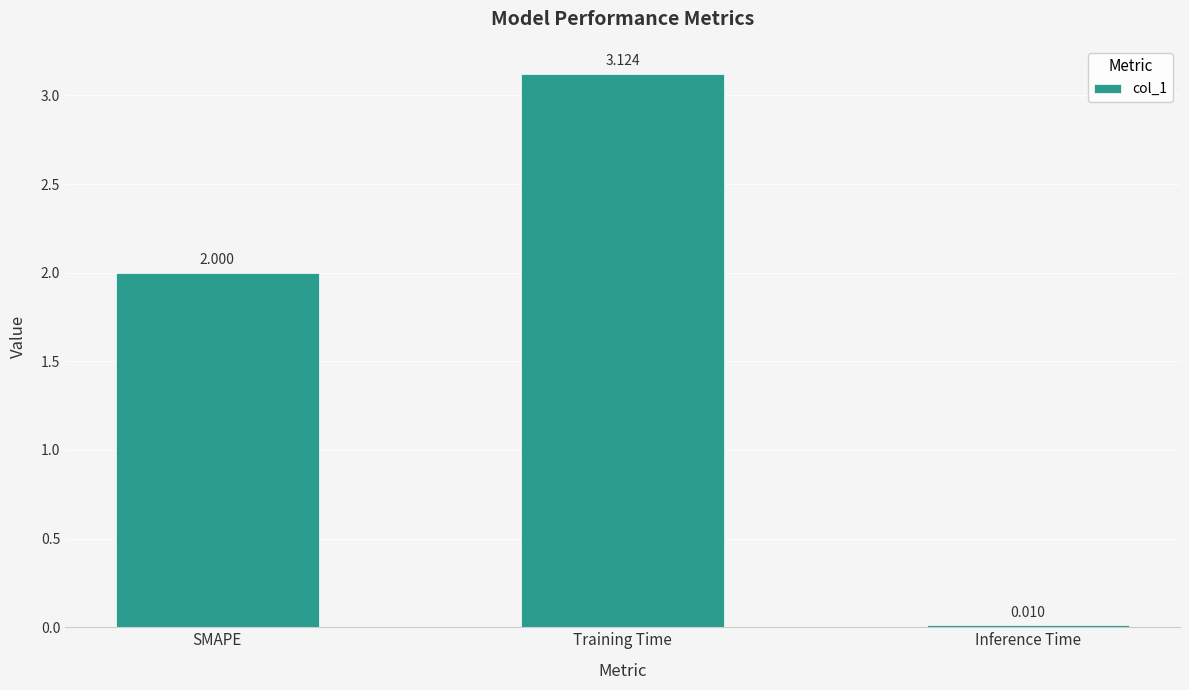

What is the change in value from Training Time to Inference Time?

-3.1